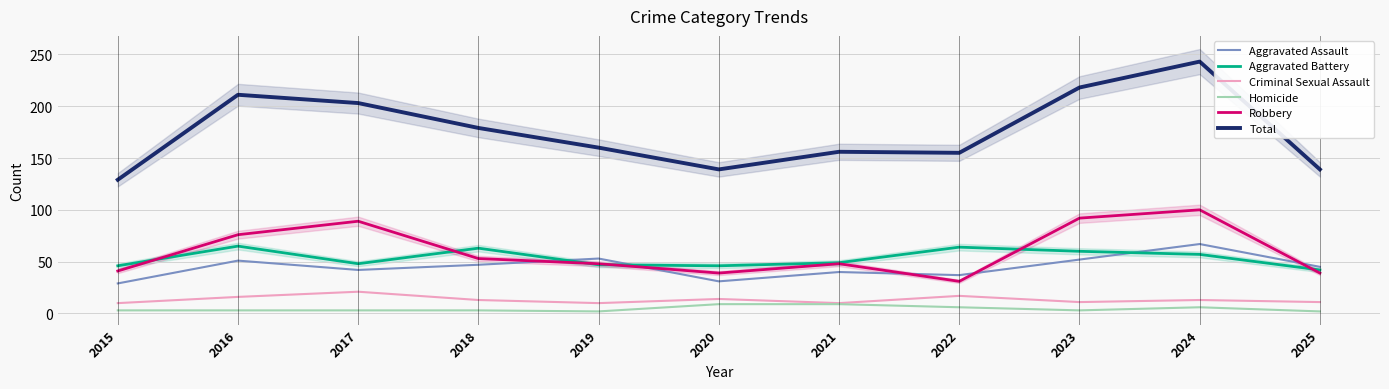

What is the sum of all Aggravated Assault values?

494